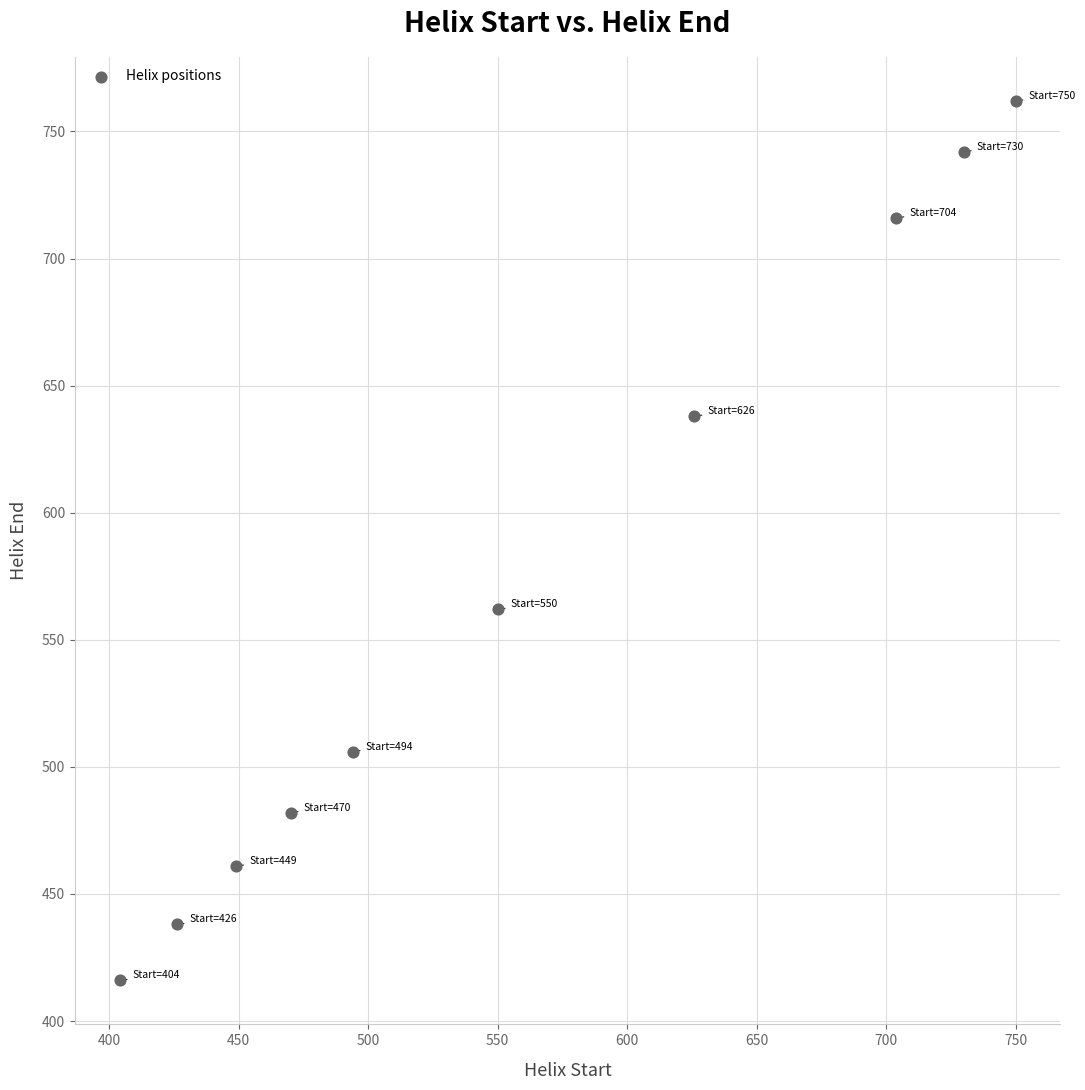

What Y value in the scatter plot is closest to 589?

562